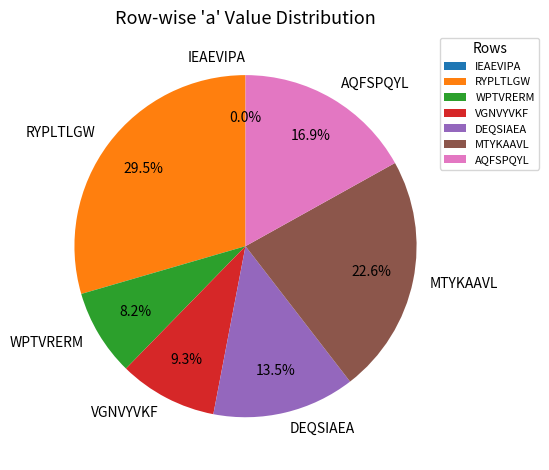

What percentage is the AQFSPQYL slice, to the nearest percent?

17%